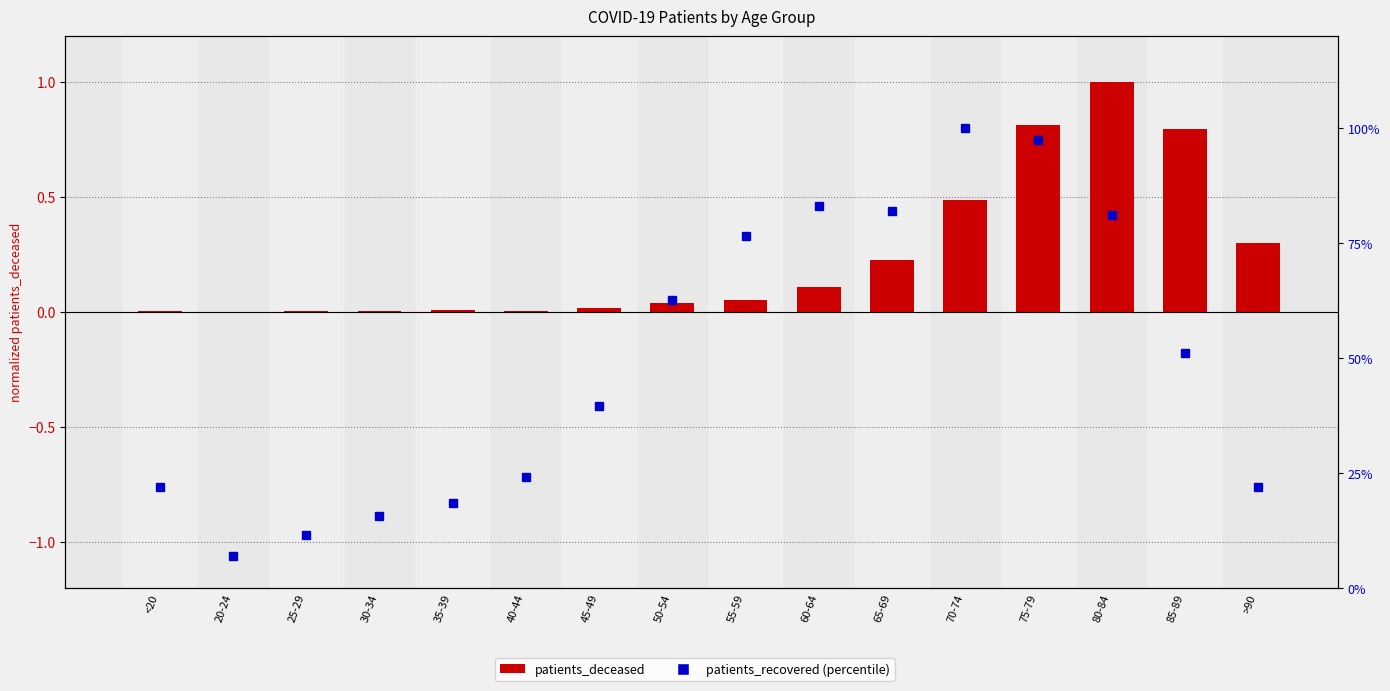

What is the value of the patients_recovered (percentile) bar at the 10th from the left?

83.1